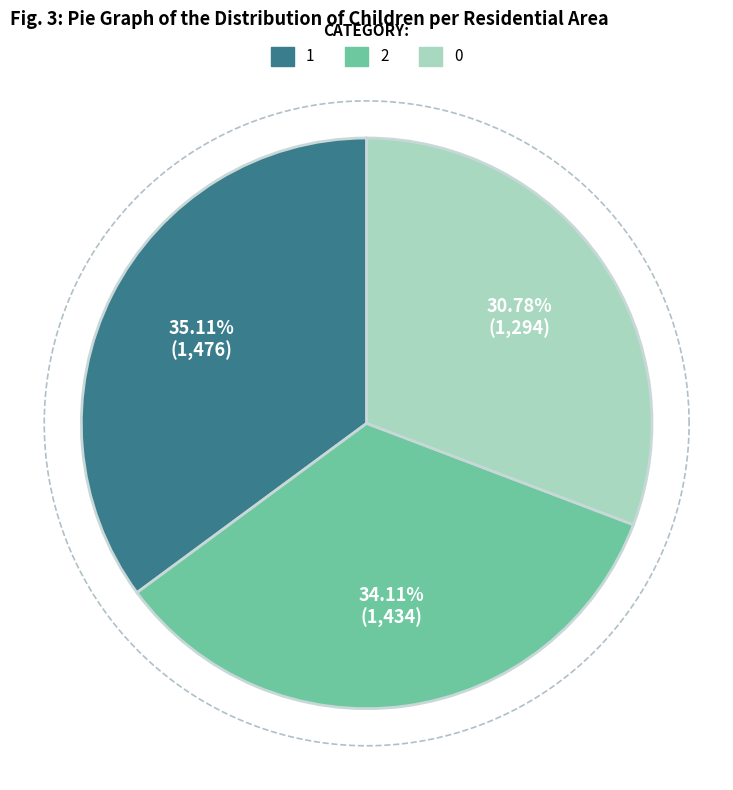

Rank the categories by value from lowest to highest.

0, 2, 1